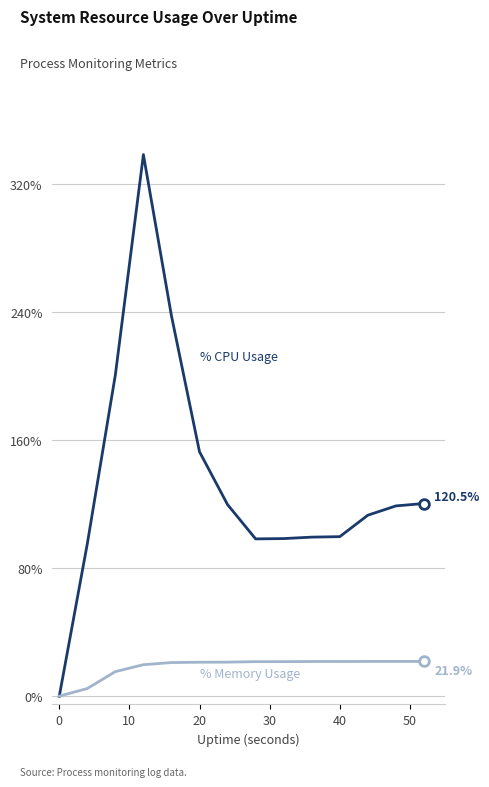

What is the greatest value displayed?

338.4